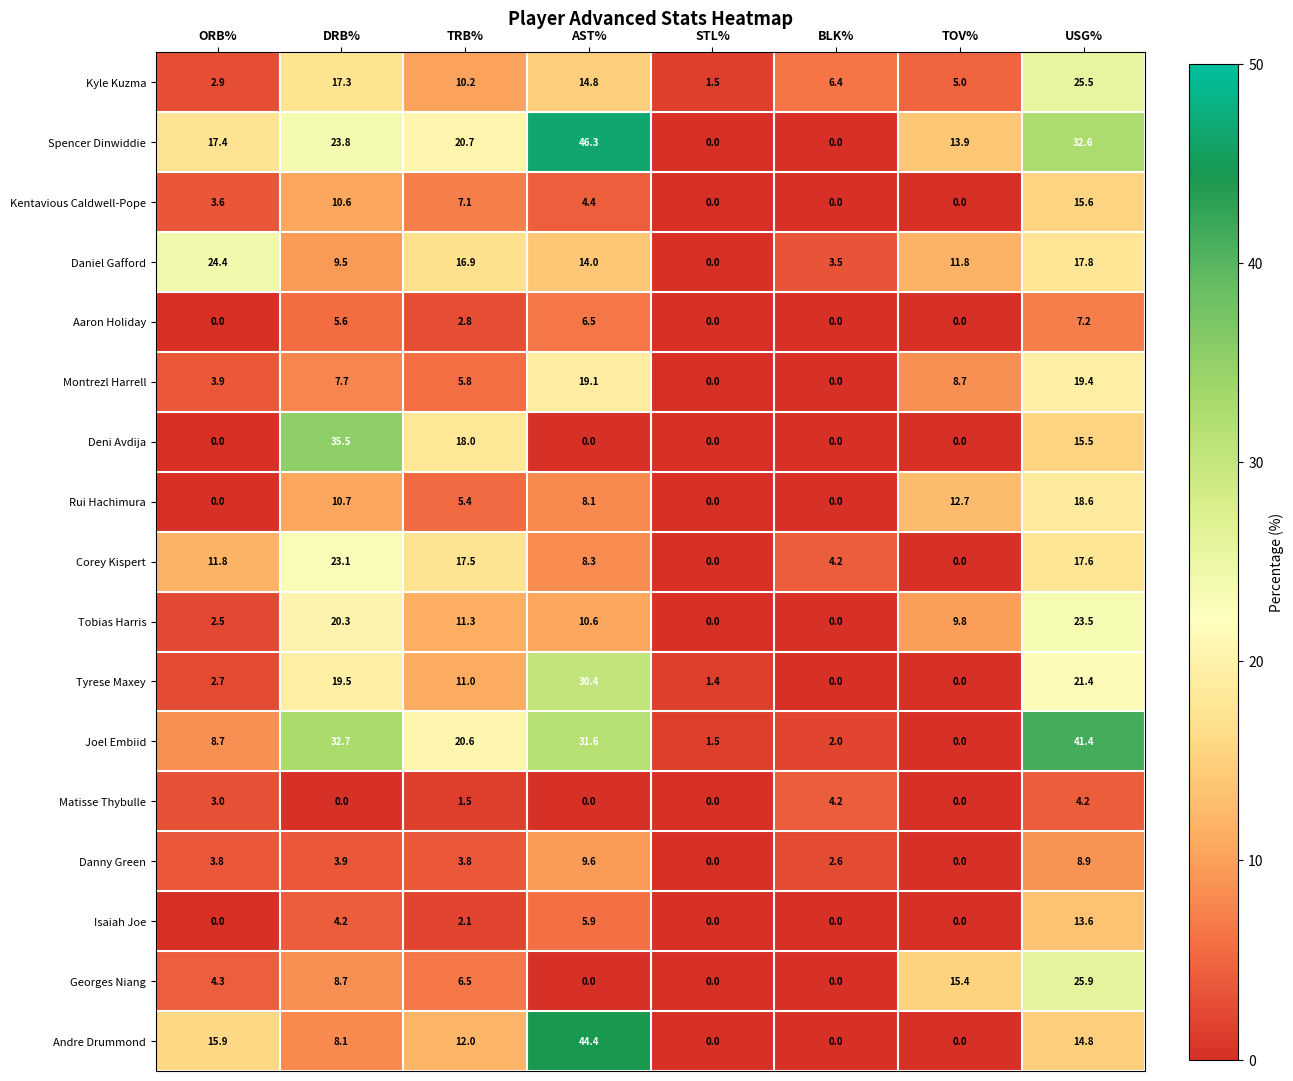

At how many categories does at least one series exceed 21?

4